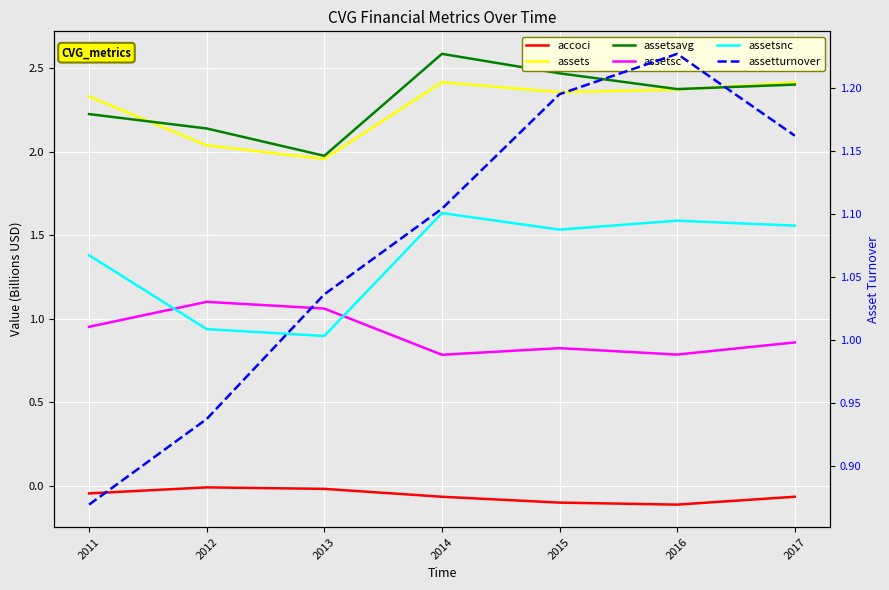

Reading left to right, list all the values displayed in this chart.

accoci: 2011=-0.0	2012=-0.0	2013=-0.0	2014=-0.1	2015=-0.1	2016=-0.1	2017=-0.1
assets: 2011=2.3	2012=2.0	2013=2.0	2014=2.4	2015=2.4	2016=2.4	2017=2.4
assetsavg: 2011=2.2	2012=2.1	2013=2.0	2014=2.6	2015=2.5	2016=2.4	2017=2.4
assetsc: 2011=1.0	2012=1.1	2013=1.1	2014=0.8	2015=0.8	2016=0.8	2017=0.9
assetsnc: 2011=1.4	2012=0.9	2013=0.9	2014=1.6	2015=1.5	2016=1.6	2017=1.6
assetturnover: 2011=0.9	2012=0.9	2013=1.0	2014=1.1	2015=1.2	2016=1.2	2017=1.2